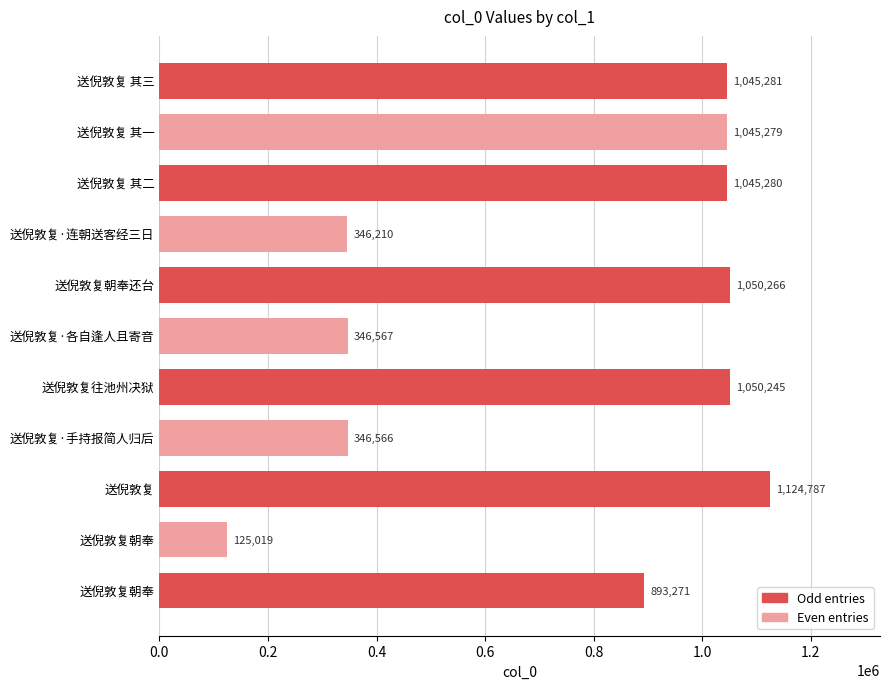

How many data points does each series have?

11